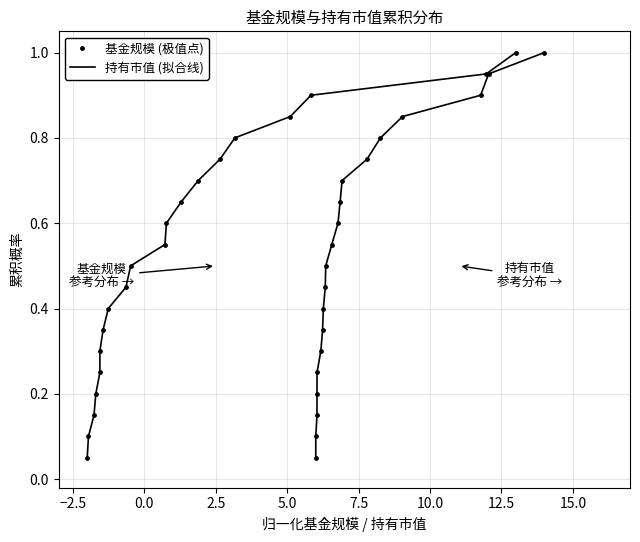

Is the value of 持有市值 (拟合曲线) at 0.0 greater than the value of 基金规模 (累积分布) at −5.0?

Yes